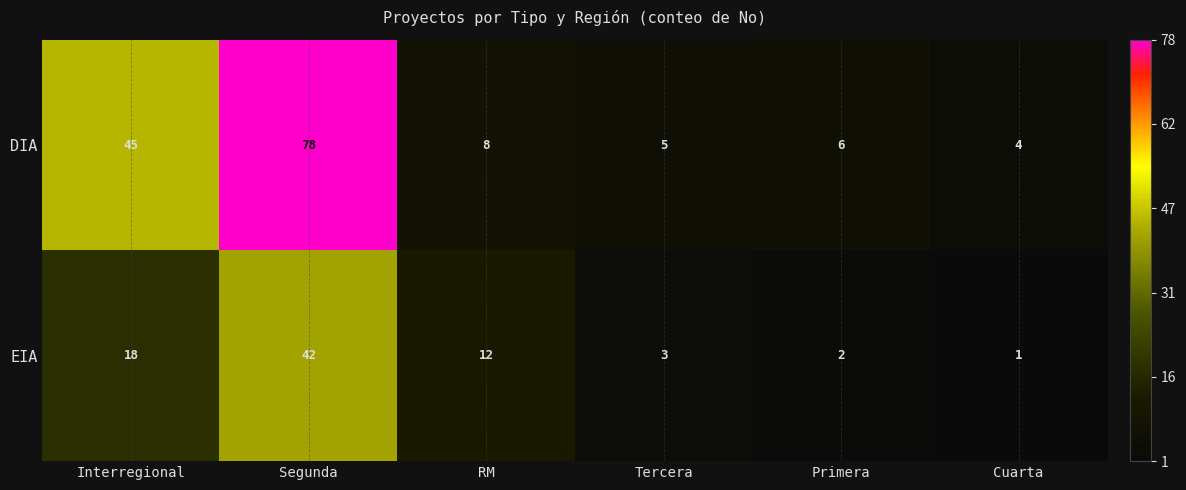

What is the difference between the DIA values at Cuarta and Segunda?

74